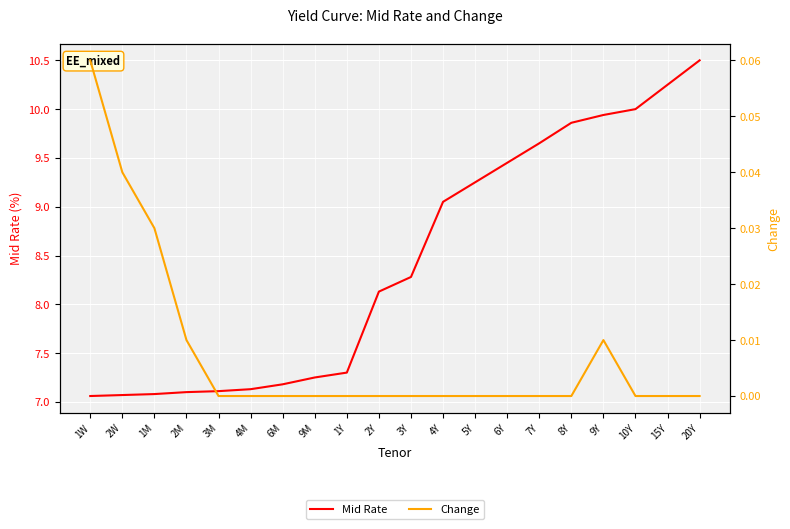

True or false: Mid Rate and Change intersect in this chart.

False